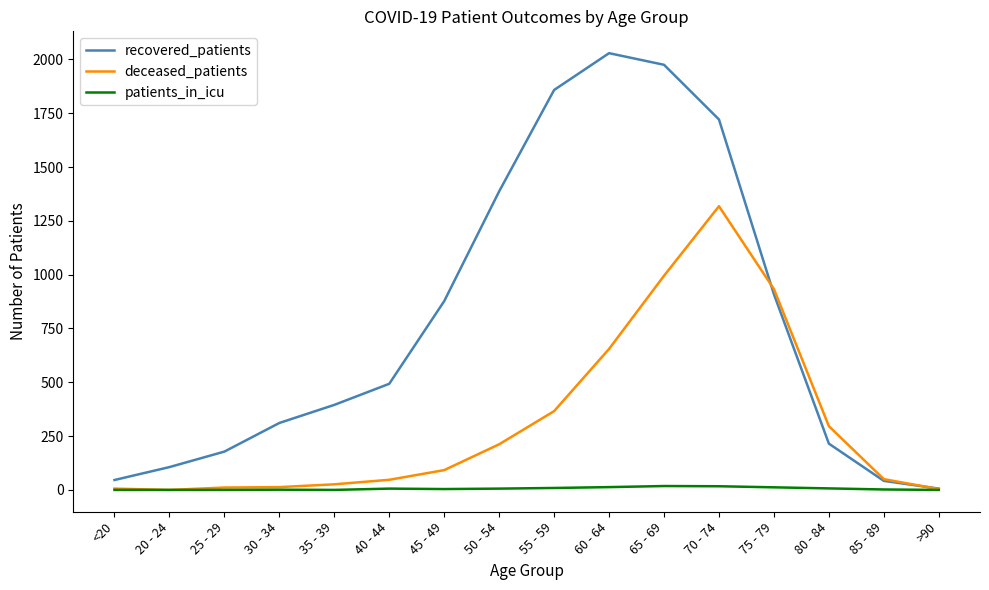

What is the approximate value of deceased_patients at 25 - 29?

11